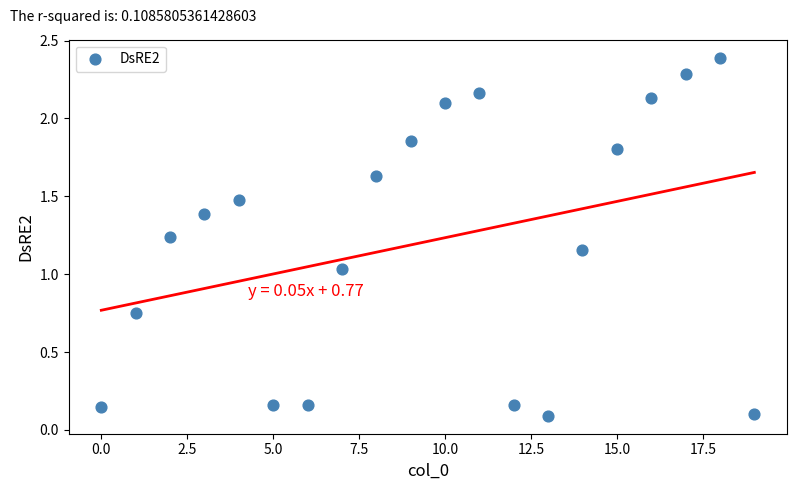

What is the range of Y values (max minus min)?

2.3